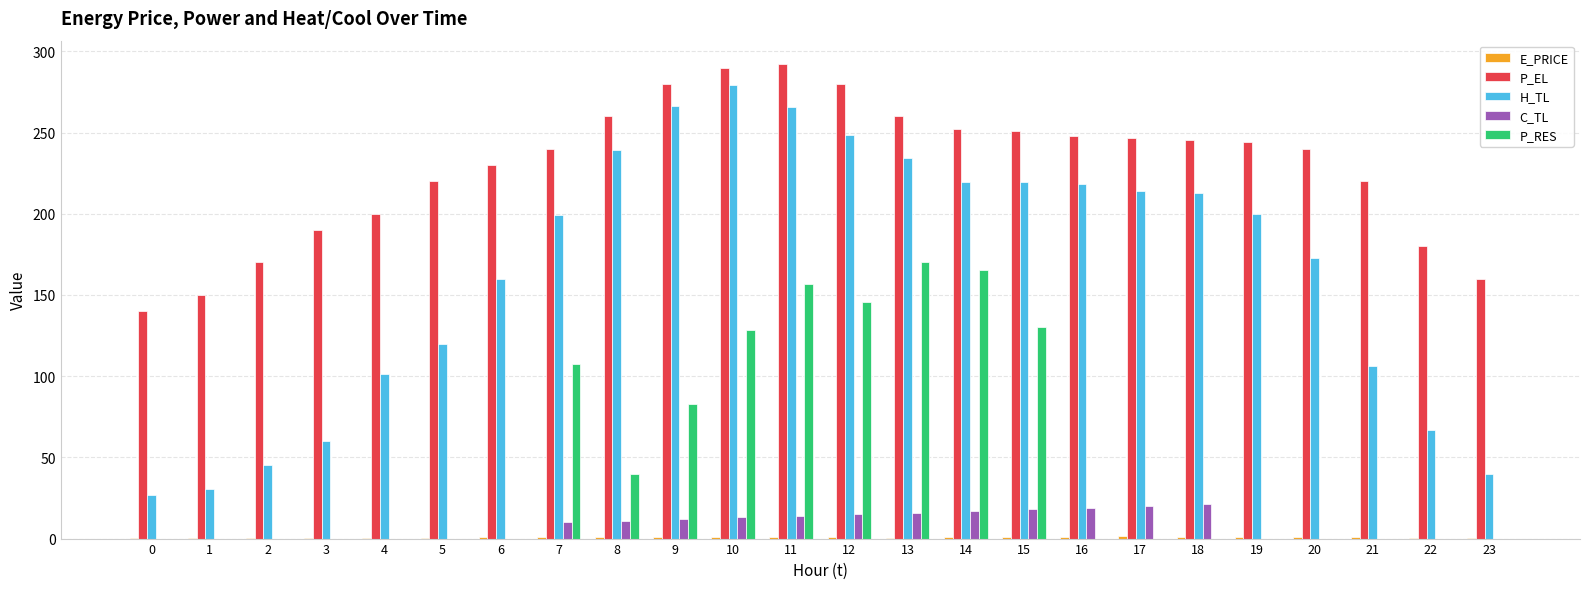

At which label is H_TL closest to 152?

6